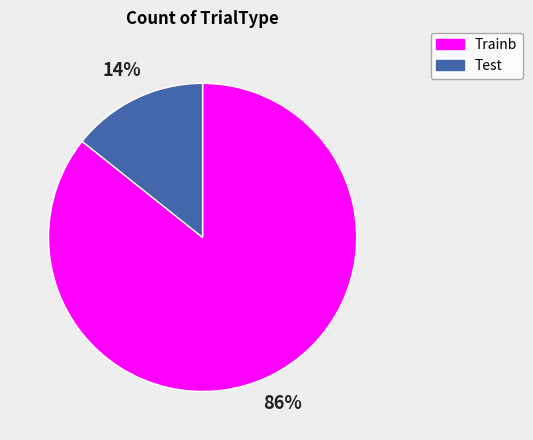

Count the number of slices in the pie.

2